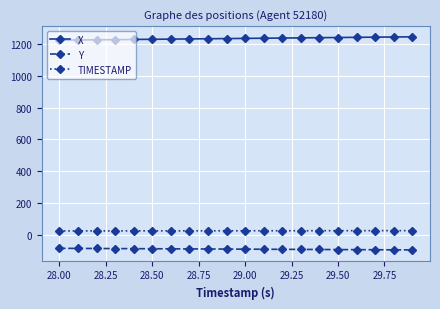

How many categories are shown in the chart?

20